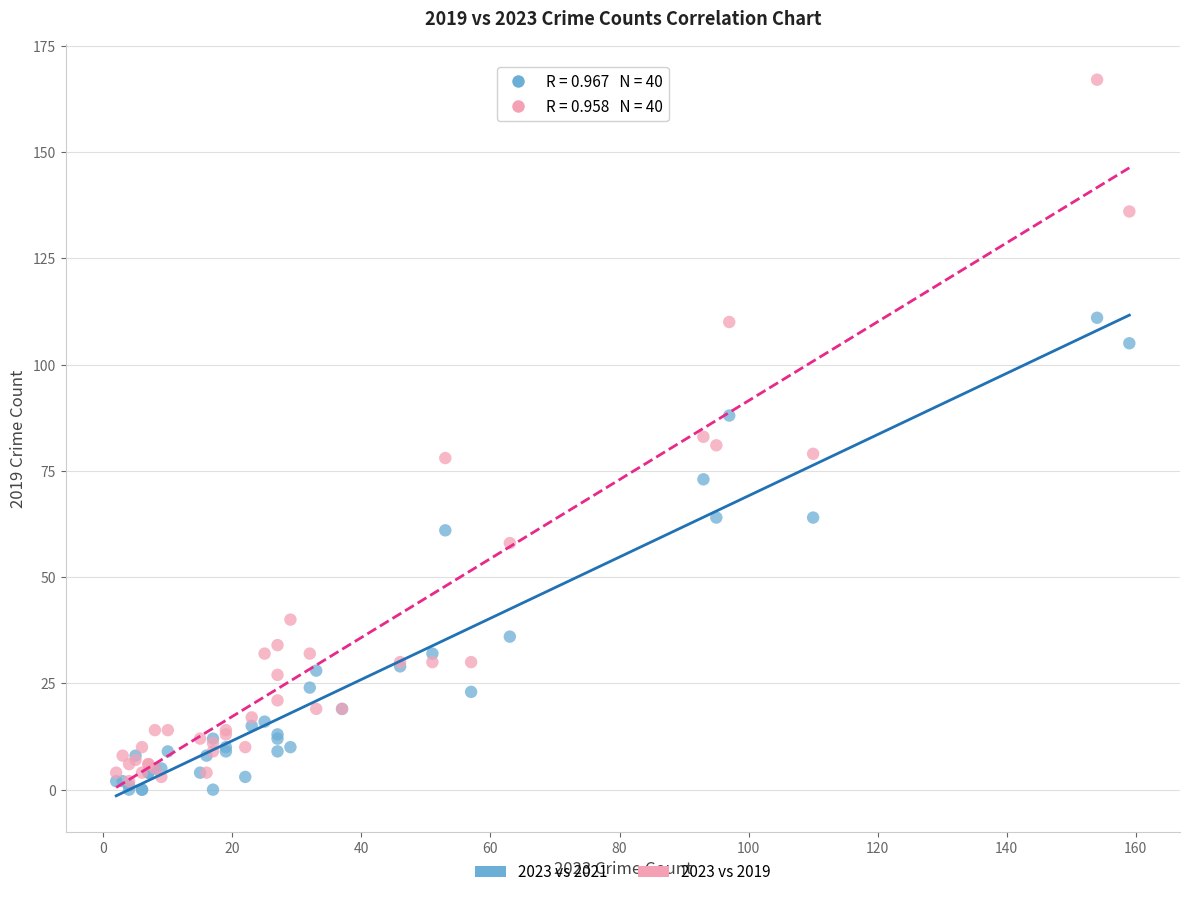

In the 2023 vs 2021 series, what Y value is closest to 55?

61